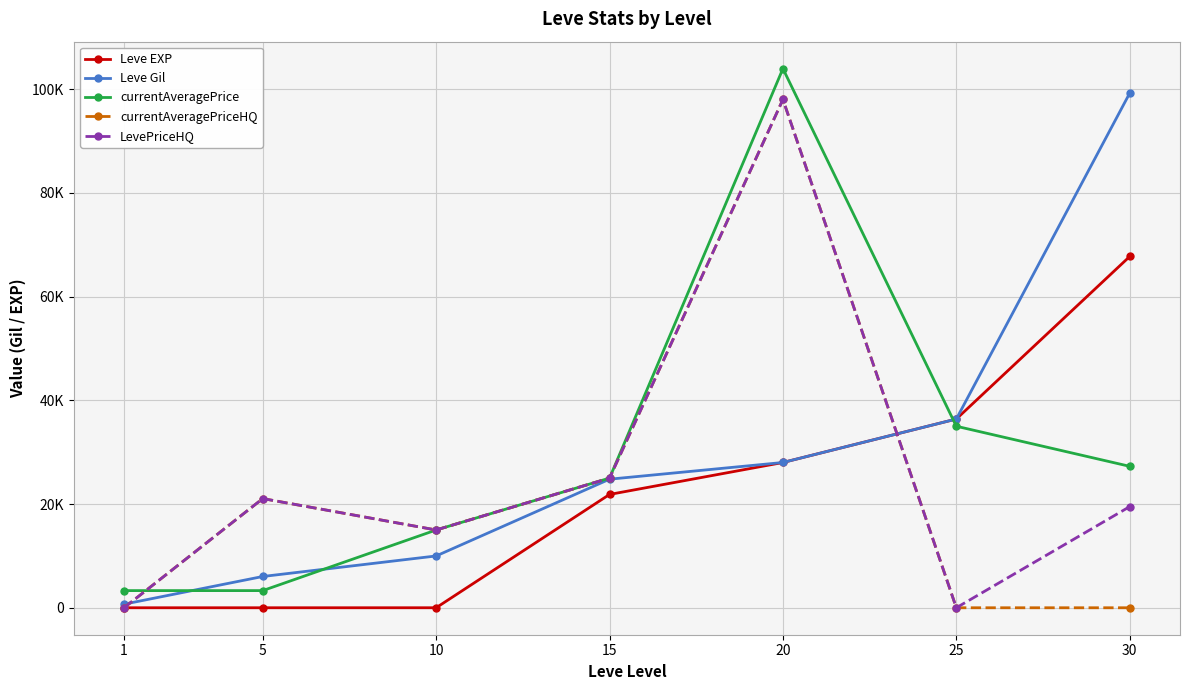

Is this an area chart (filled region under the line)?

No